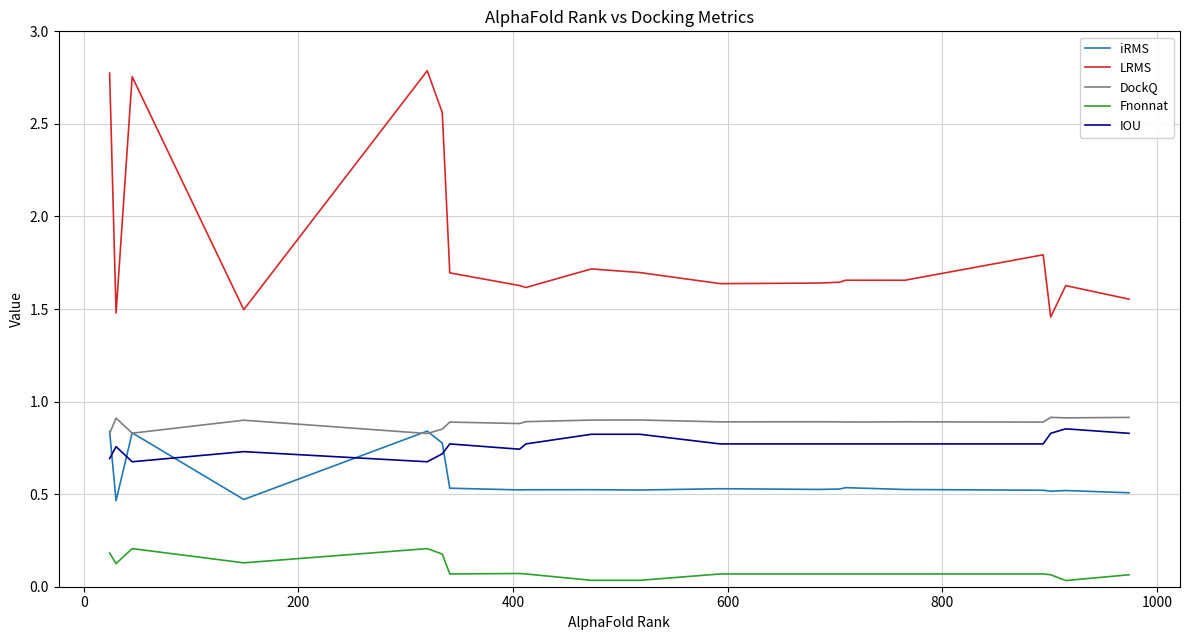

Which series has the largest range (max minus min)?

LRMS